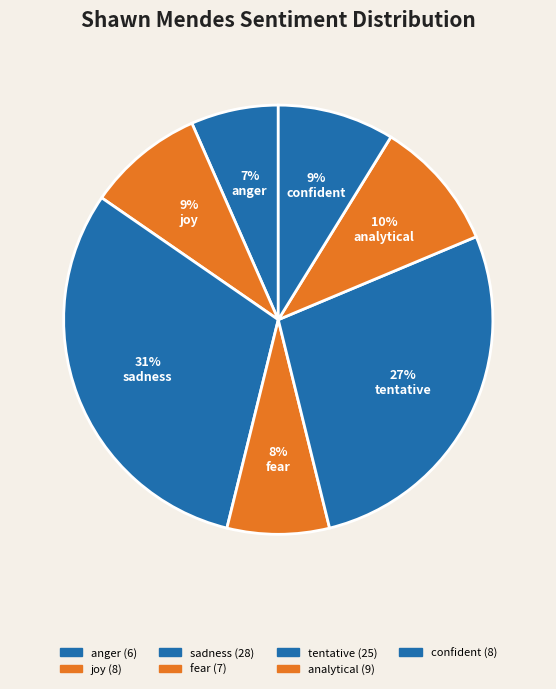

How many segments does this pie chart have?

7